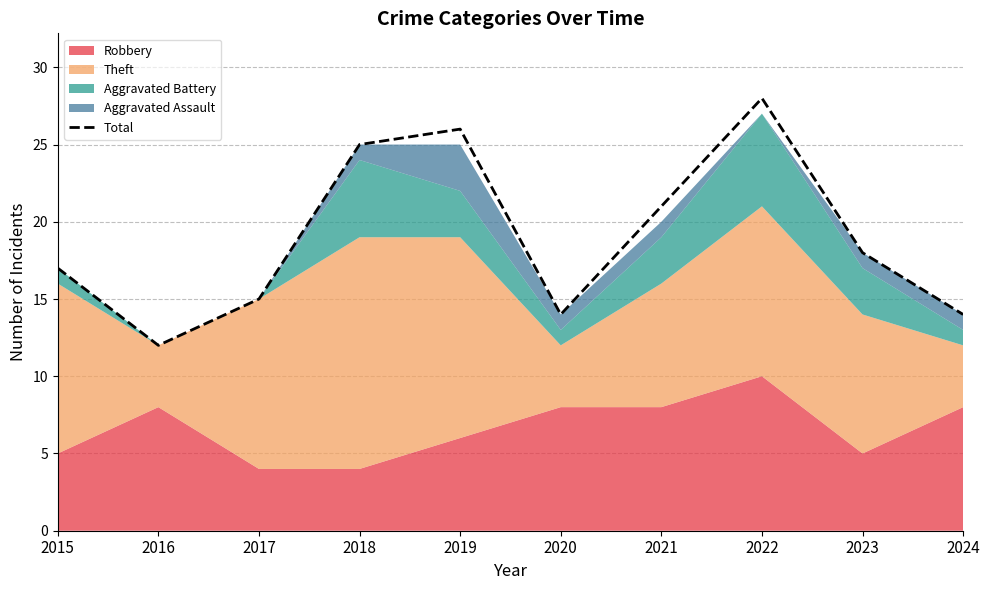

How many points are higher than both their immediate neighbors (excluding endpoints)?

2